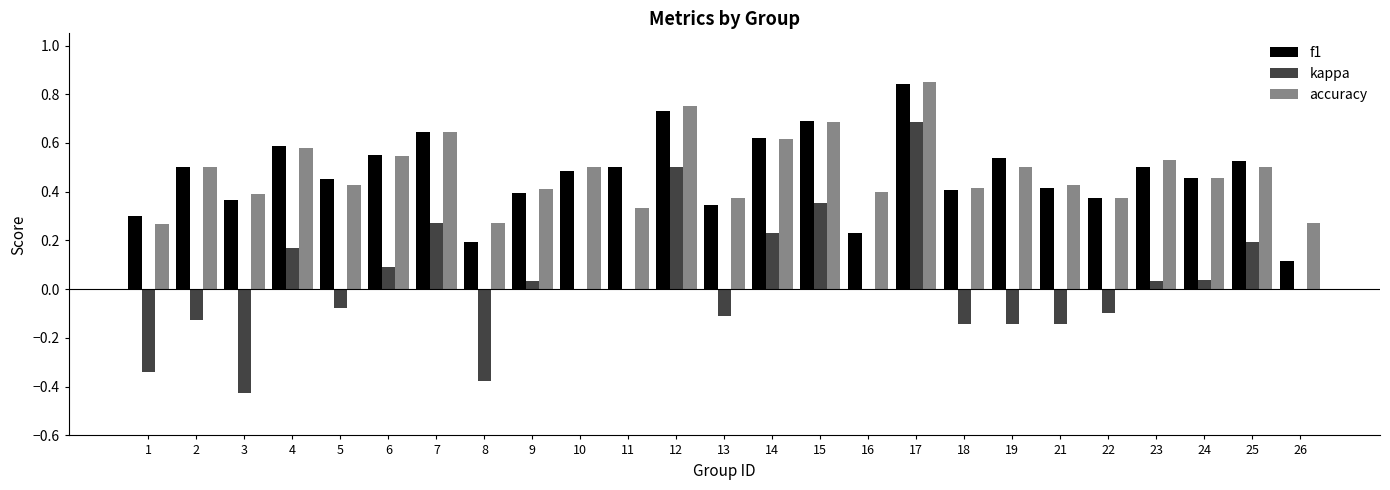

What is the sum of the accuracy values at 10 and 4?

1.1